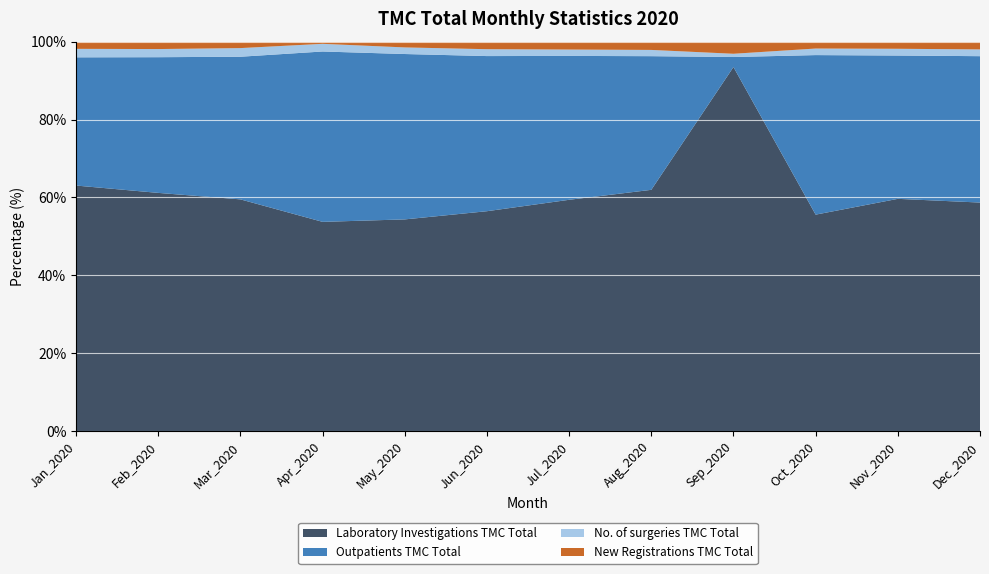

Reading right to left, list all the values displayed in this chart.

Laboratory Investigations TMC Total: 107933	90633	81252	64459	54924	46764	43813	35476	39565	97758	118961	134403
No. of surgeries TMC Total: 3197	2638	2461	576	1422	1289	1372	1106	1451	3645	4068	4645
Outpatients TMC Total: 69135	55931	59897	1775	30430	29092	30915	27719	32216	60171	67770	70183
New Registrations TMC Total: 3673	2788	2592	2149	1888	1600	1506	970	415	2728	3706	3949